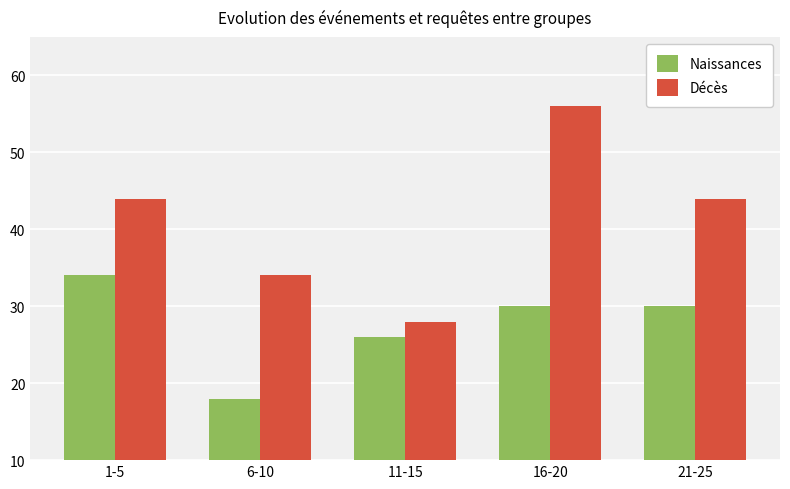

What are all the series names shown in the legend?

Naissances, Décès